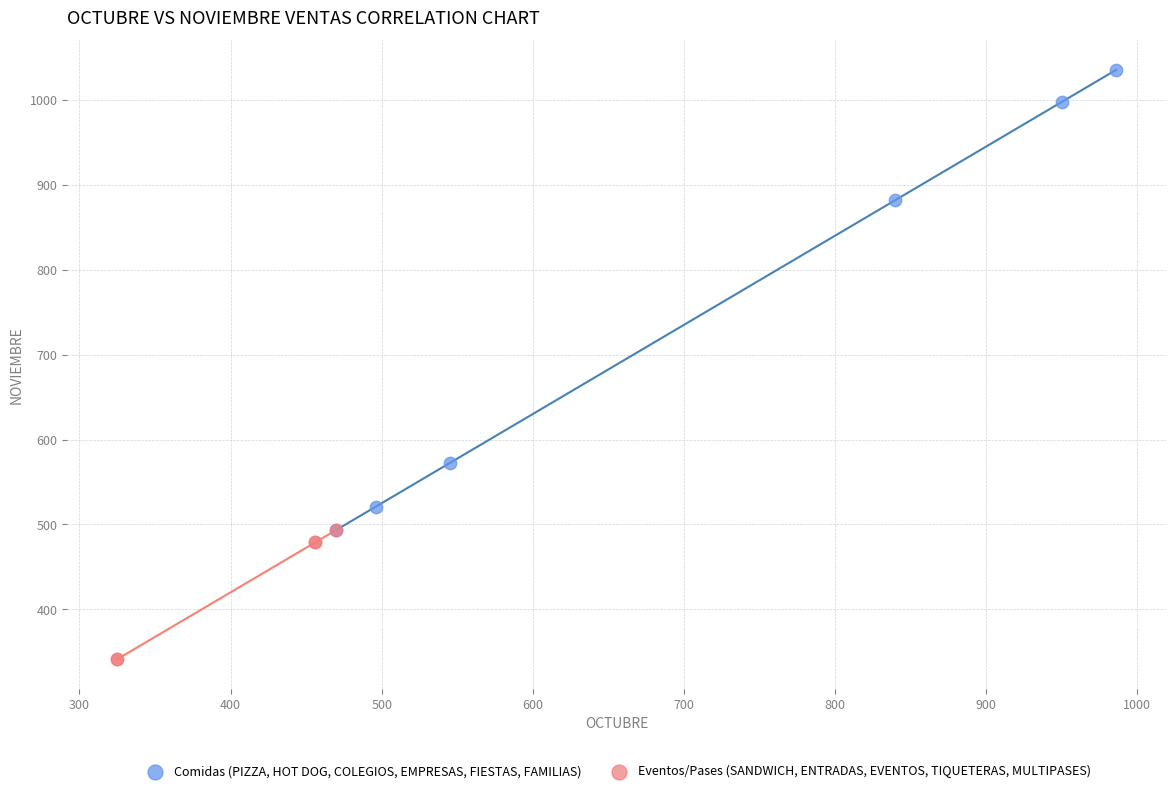

Which series reaches the minimum Y coordinate?

Eventos/Pases (SANDWICH, ENTRADAS, EVENTOS, TIQUETERAS, MULTIPASES)